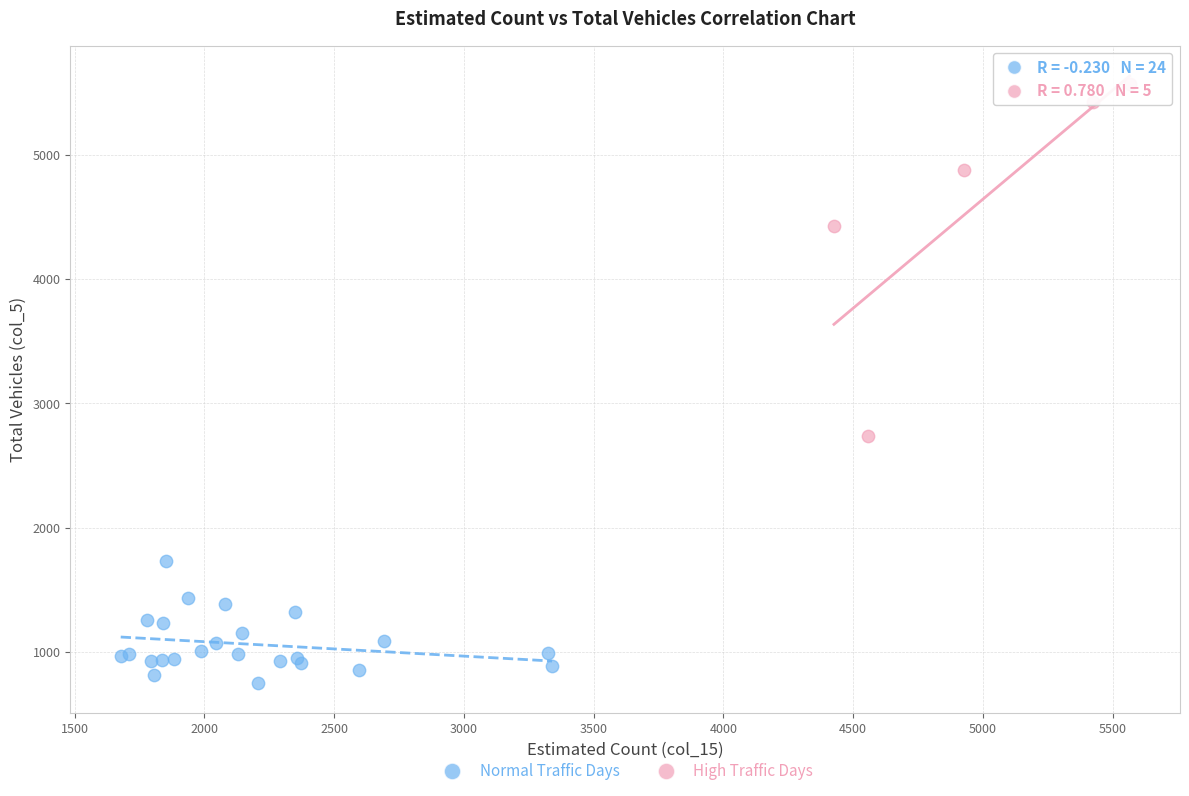

Which series has the largest Y range (max minus min)?

High Traffic Days